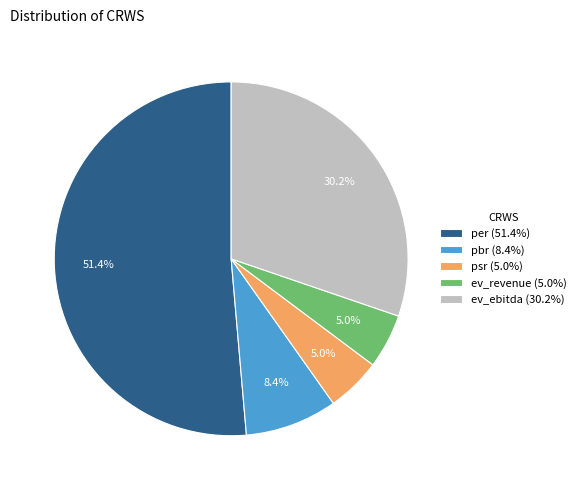

Does ev_revenue (5.0%) account for over 50% of the chart?

No